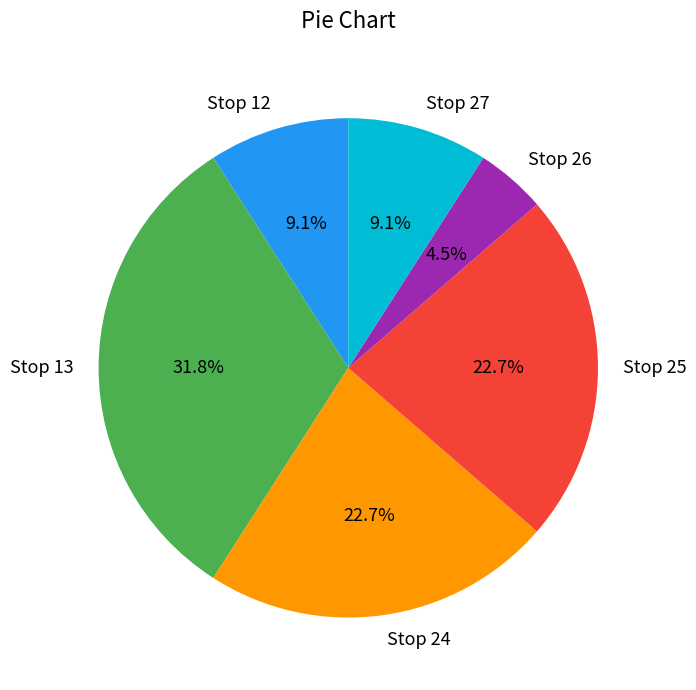

To the nearest percent, what is the difference between the Stop 13 and Stop 26 slice percentages?

27%